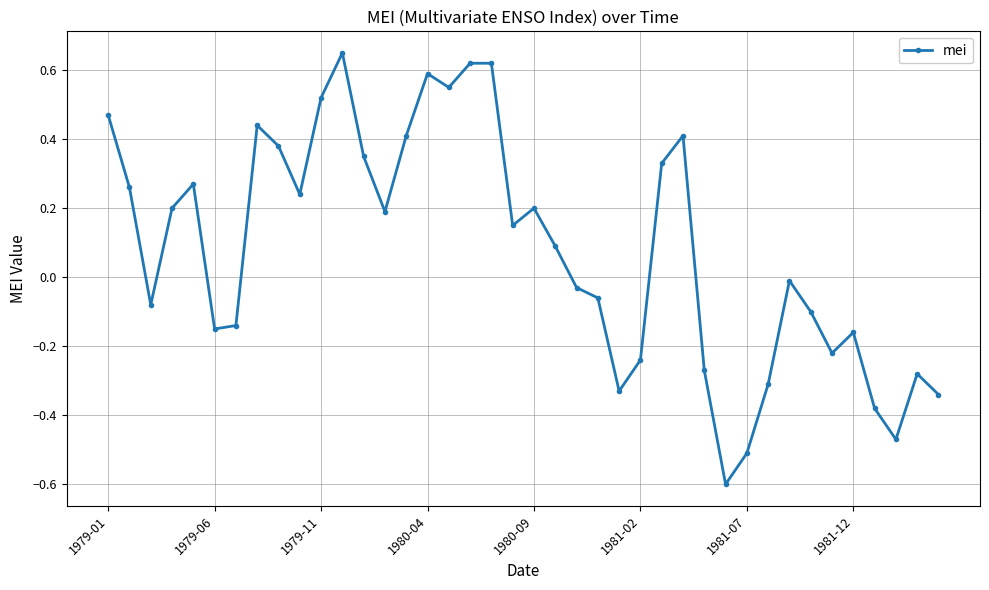

What is the minimum value shown in the chart?

-0.6